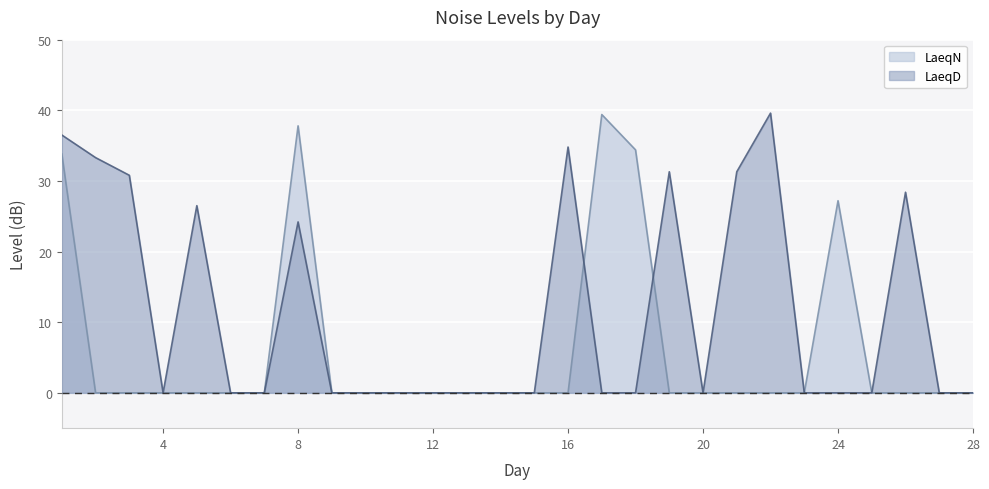

Reading left to right, transcribe all the data shown in this chart.

LaeqD: 36.5	33.3	30.8	0.0	26.5	0.0	0.0	24.2	0.0	0.0	0.0	0.0	0.0	0.0	0.0	34.8	0.0	0.0	31.3	0.0	31.3	39.6	0.0	0.0	0.0	28.4	0.0	0.0
LaeqN: 33.8	0.0	0.0	0.0	0.0	0.0	0.0	37.8	0.0	0.0	0.0	0.0	0.0	0.0	0.0	0.0	39.4	34.4	0.0	0.0	0.0	0.0	0.0	27.2	0.0	0.0	0.0	0.0